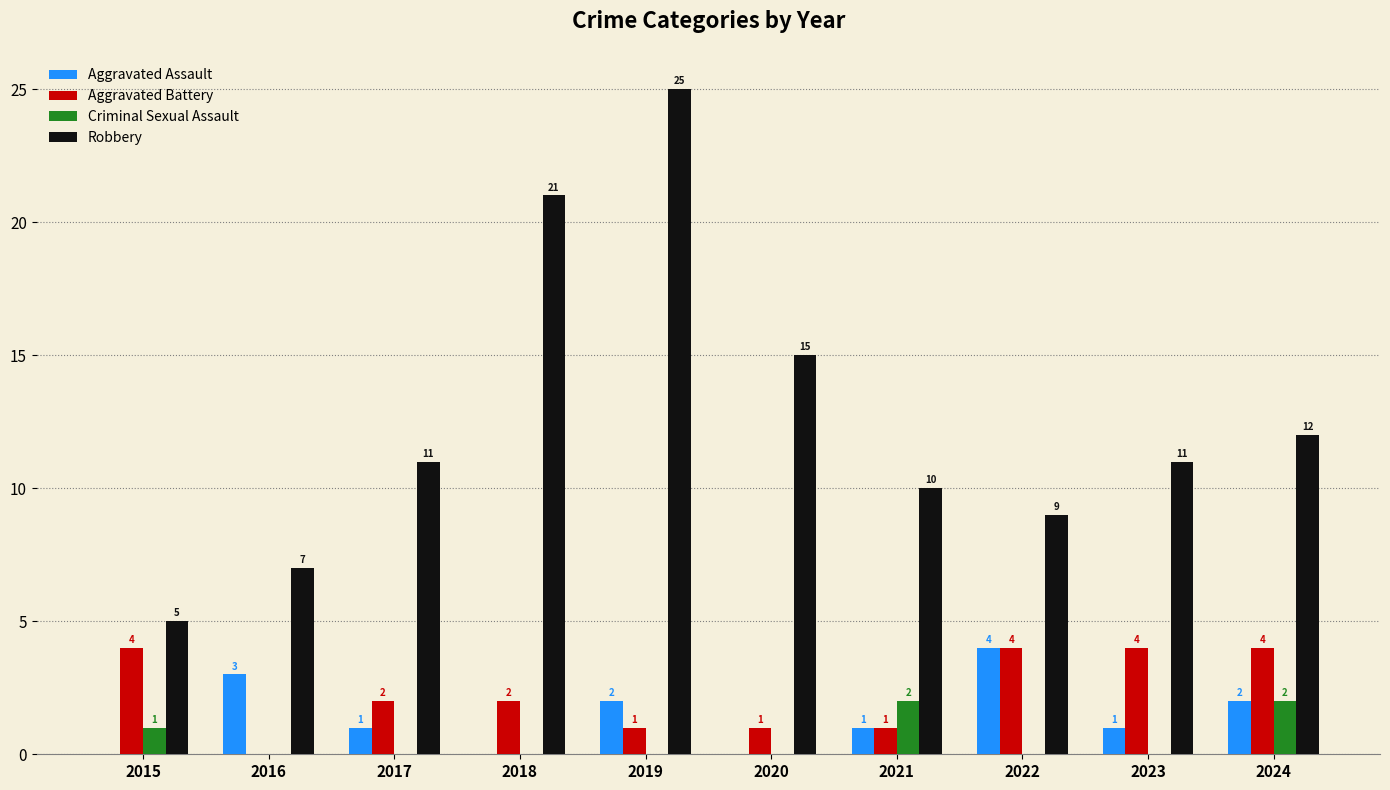

Count the number of categories in the chart.

10